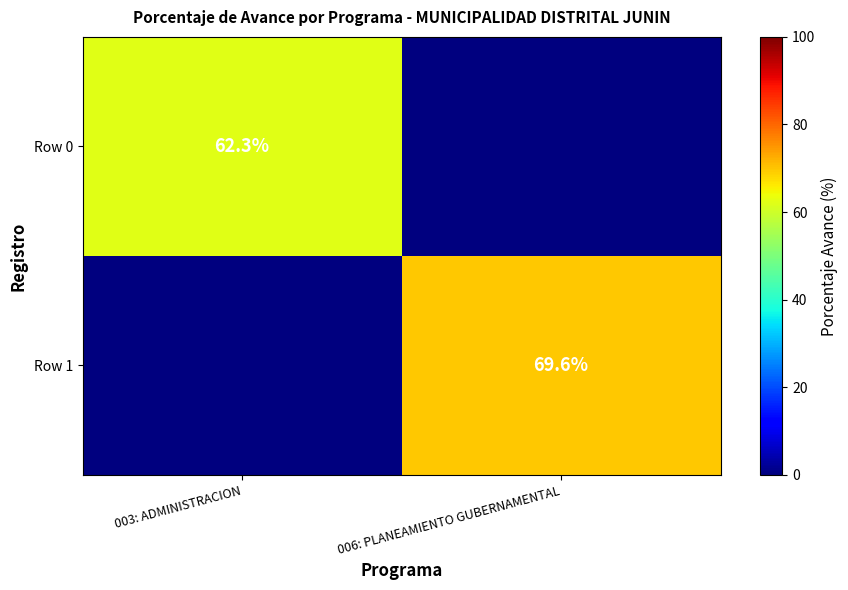

How many categories are shown in the chart?

2